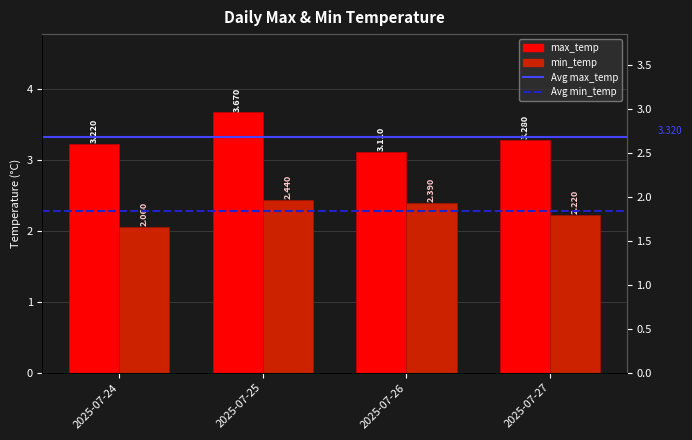

Reading right to left, transcribe all the data shown in this chart.

max_temp: 3.3	3.1	3.7	3.2
min_temp: 2.2	2.4	2.4	2.1